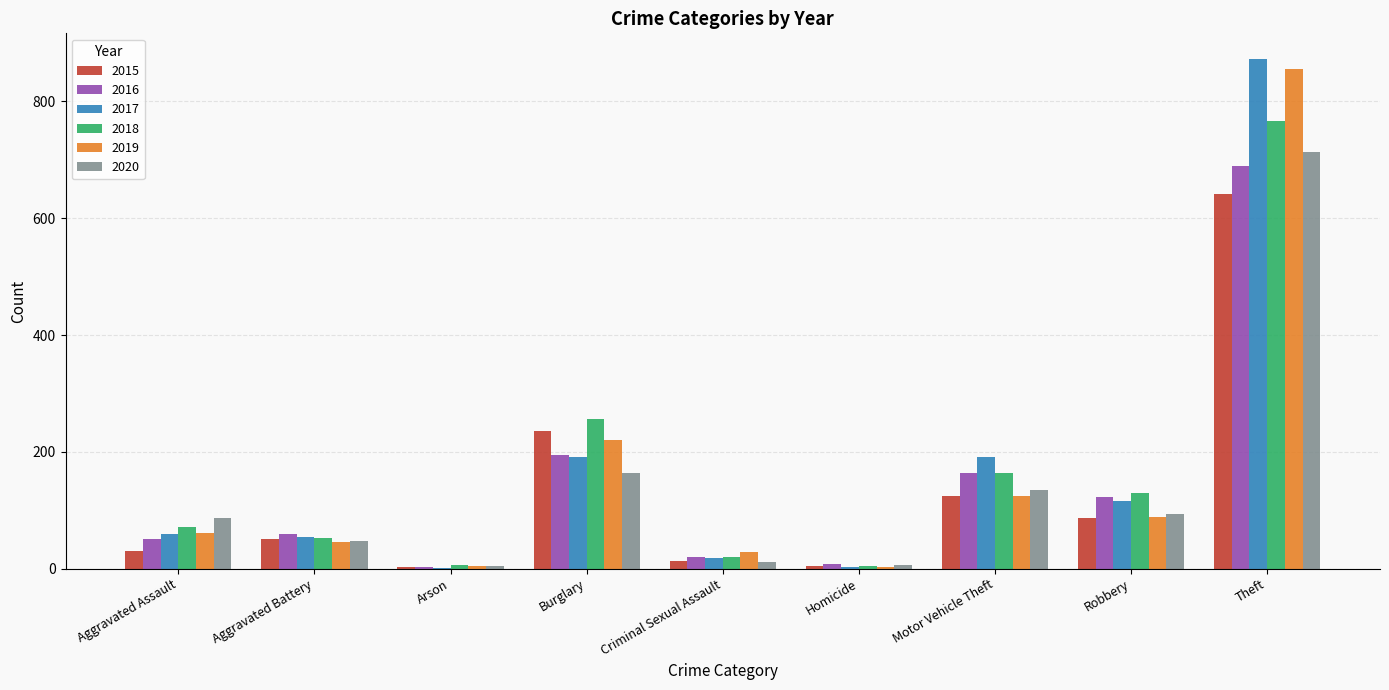

Are the bars horizontal?

No